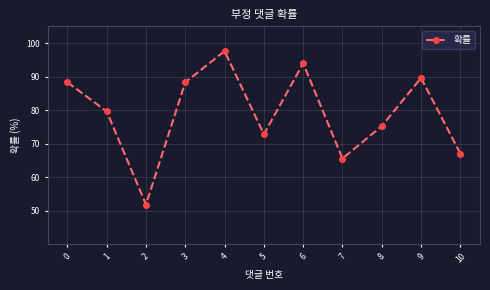

What is the change in value from 1 to 3?

+8.7